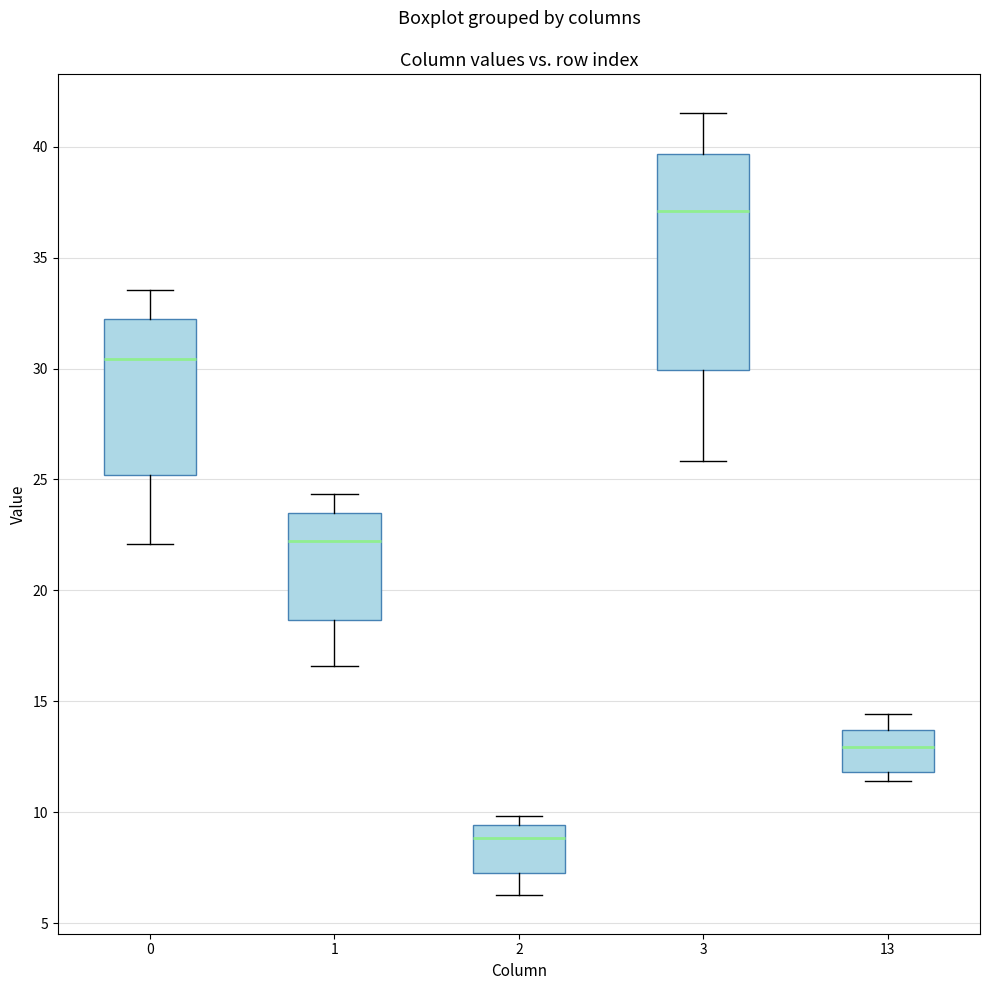

Where does the lower whisker of the box at x = 1 end on the y-axis? The values are not printed on the chart, so give them approximately, as read against the axis.

16.5